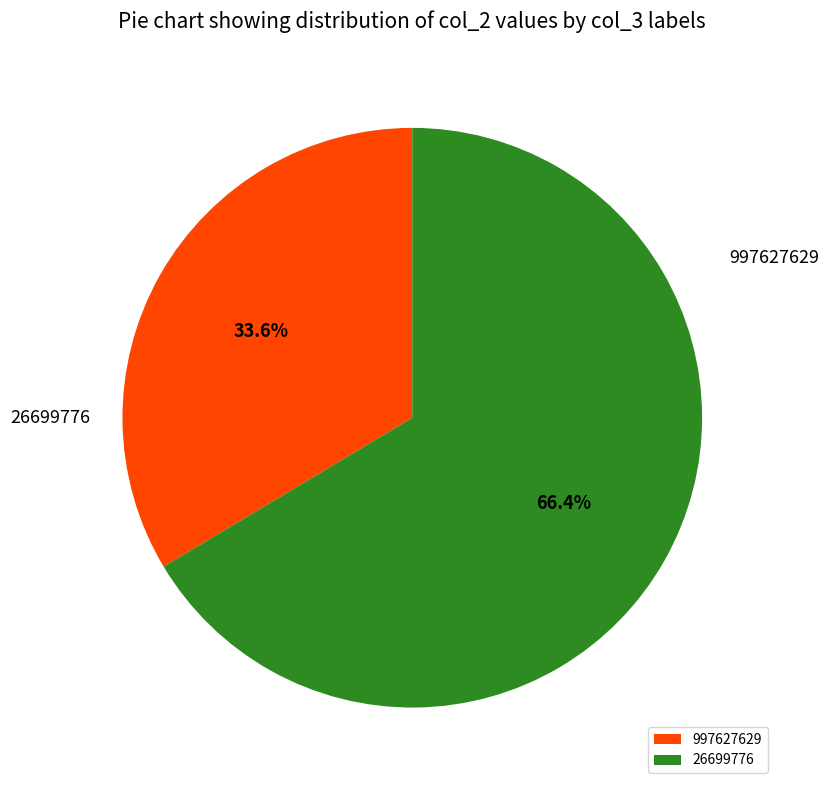

True or false: 26699776 accounts for 61% of the total.

False